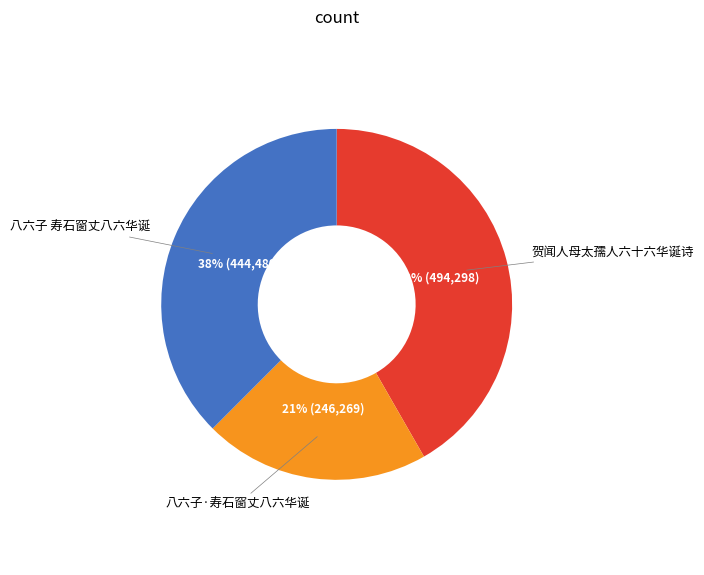

Is there a majority slice in this chart?

No